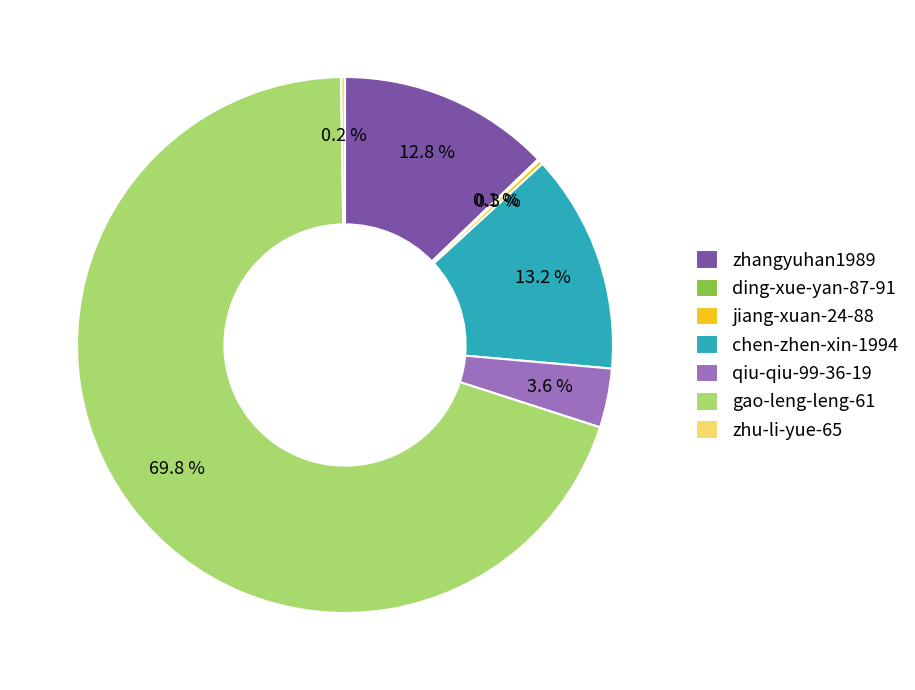

Which category has the biggest portion of the pie?

gao-leng-leng-61